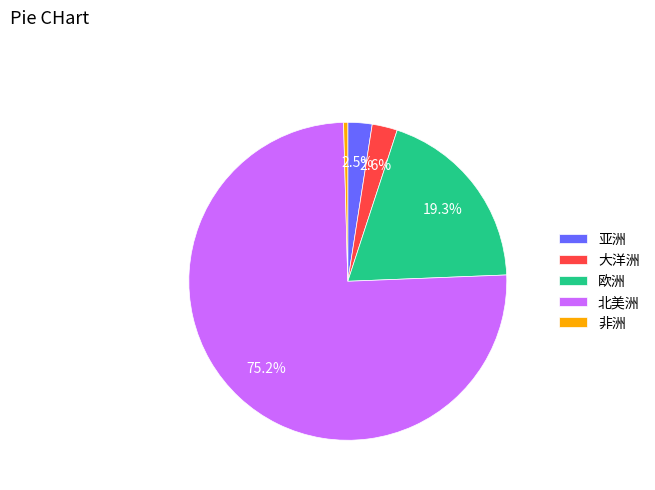

To the nearest percent, what portion does 北美洲 represent?

75%